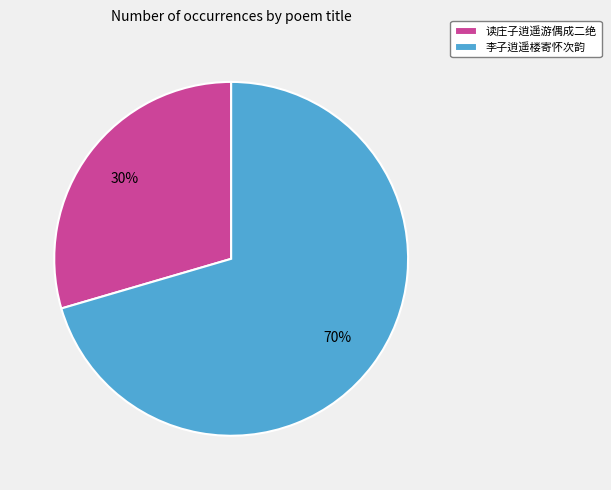

Combined, do 读庄子逍遥游偶成二绝 and 李子逍遥楼寄怀次韵 account for over 50%?

Yes